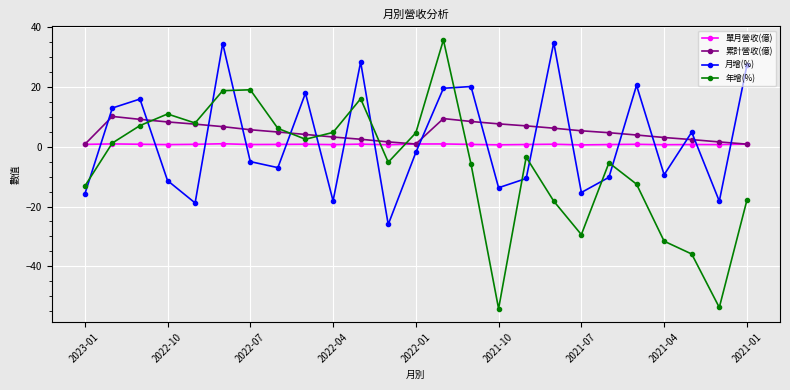

In 月增(%), how many points are lower than both neighbors (excluding endpoints)?

8